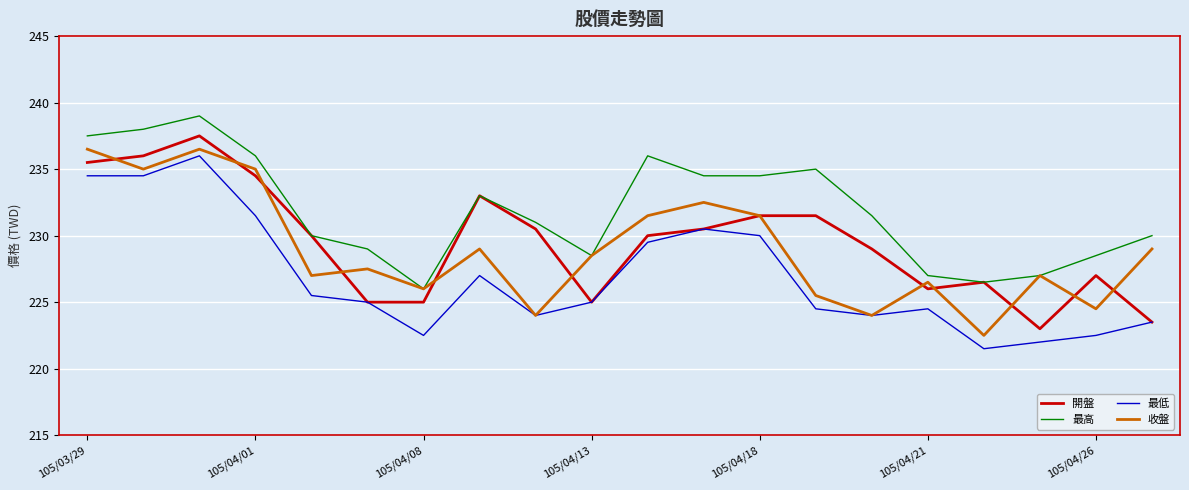

What is the greatest value displayed?

239.0